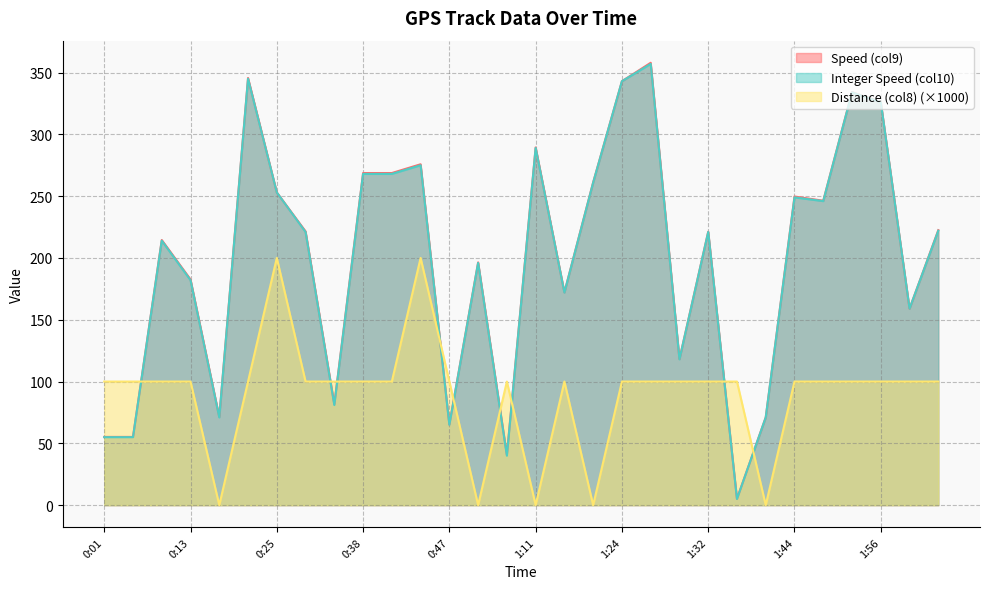

What is the difference between the maximum and minimum values in the Integer Speed (col10) series?

352.0